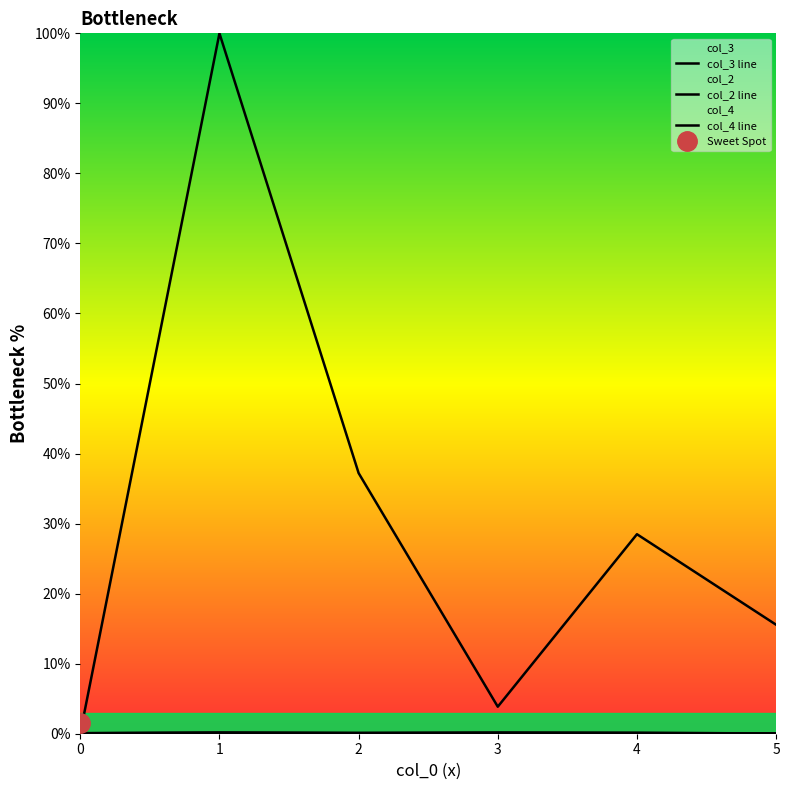

True or false: col_4 line and col_3 line cross at least once.

False